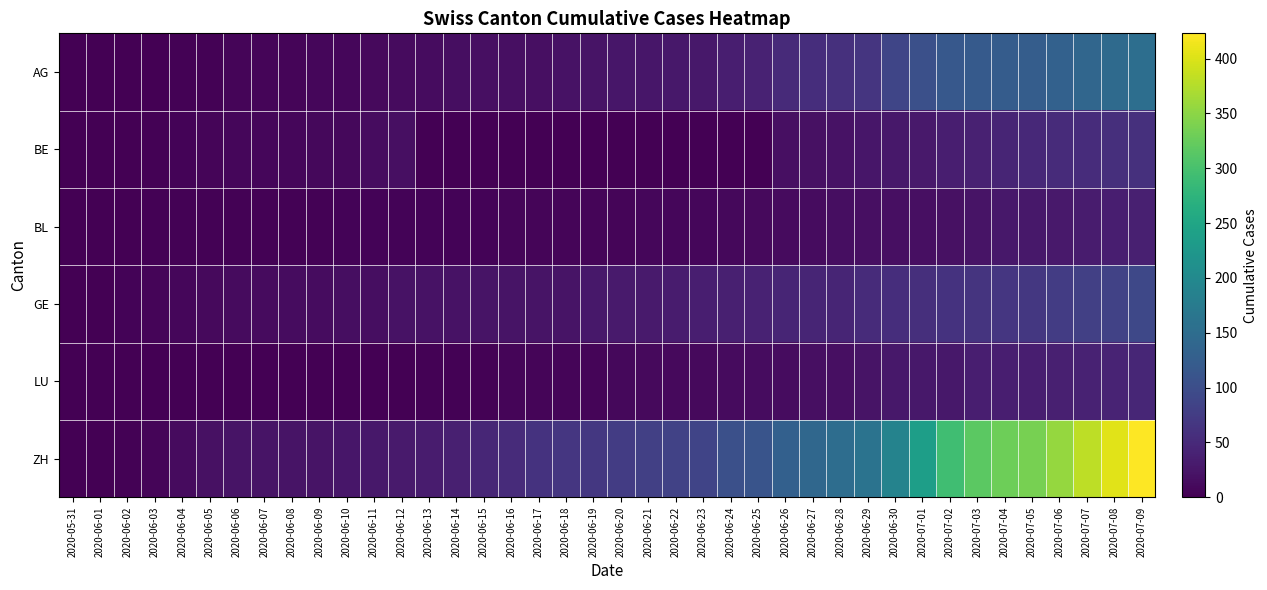

What is the total value across all series at 2020-06-16?

102